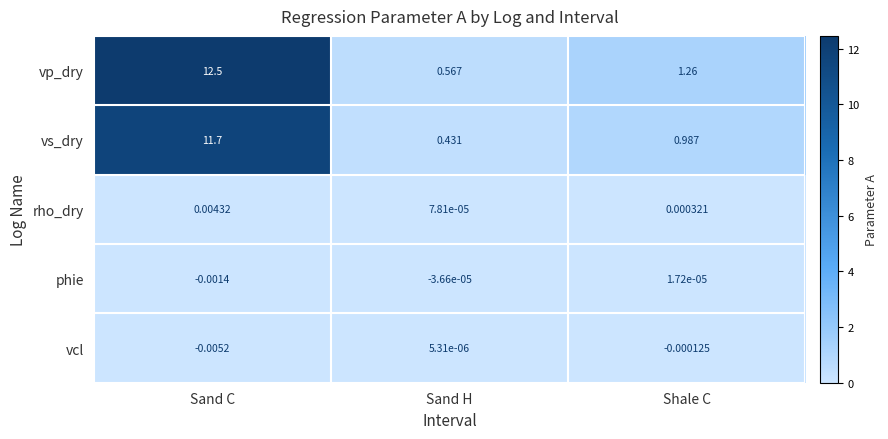

Is the value of rho_dry at Shale C greater than the value of vcl at Sand H?

Yes